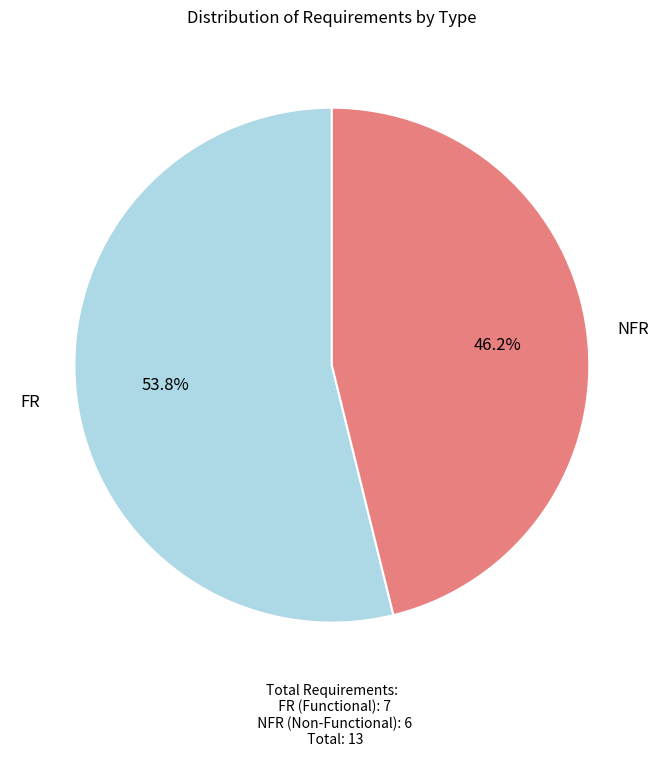

How much of the chart is everything except FR?

46.2%